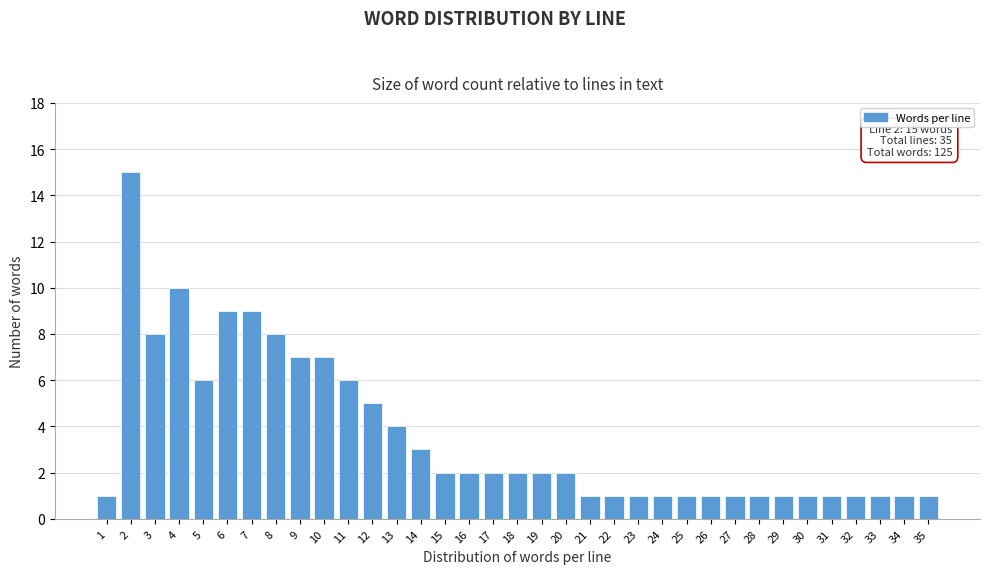

What is the difference between the second highest and minimum values?

9